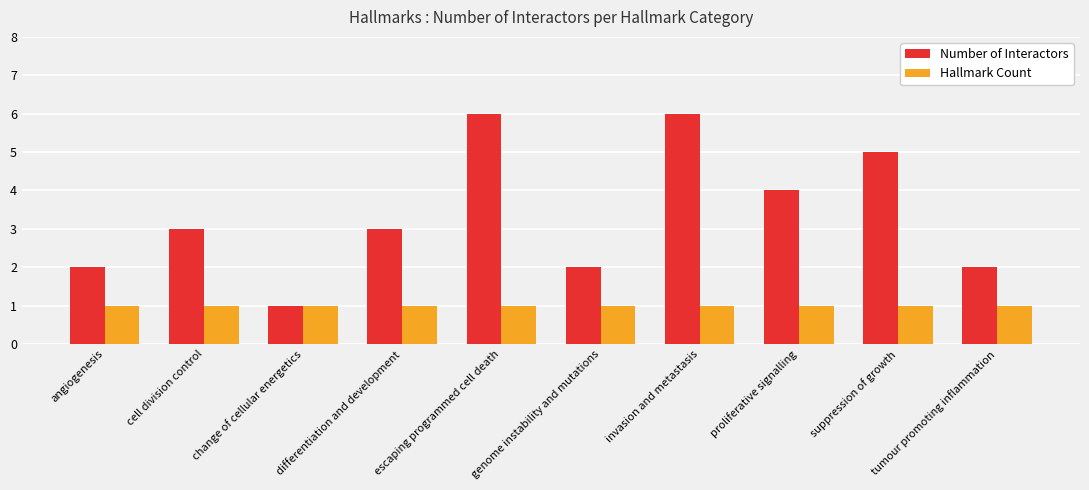

What is the label of the 2nd bar from the right?

suppression of growth